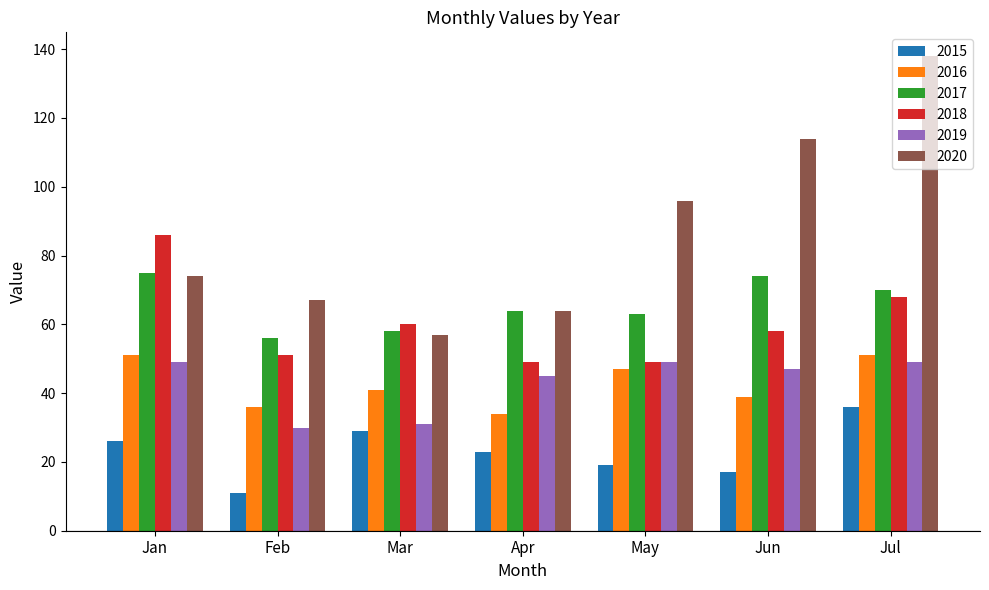

What is the difference between the 2019 values at Feb and Jul?

19